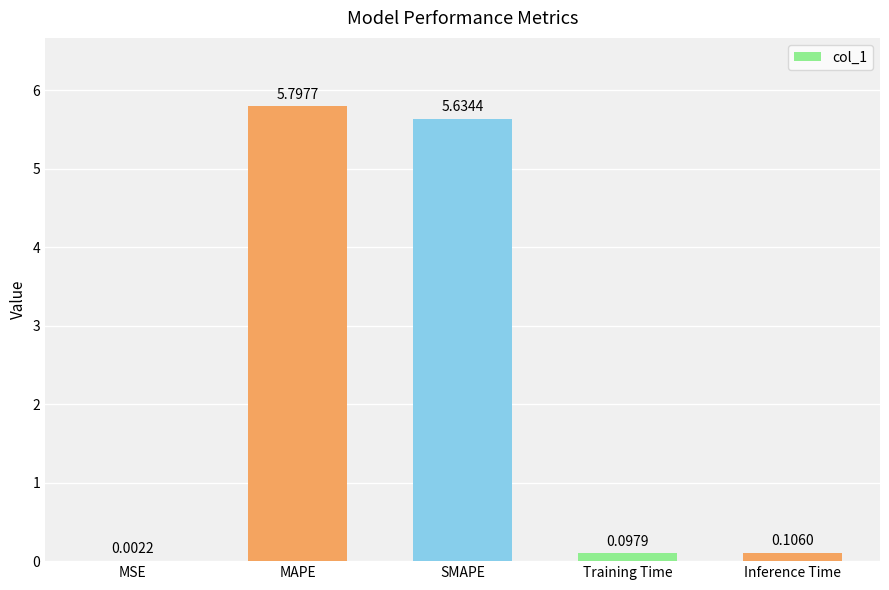

At which category does the chart reach its peak across all series?

MAPE